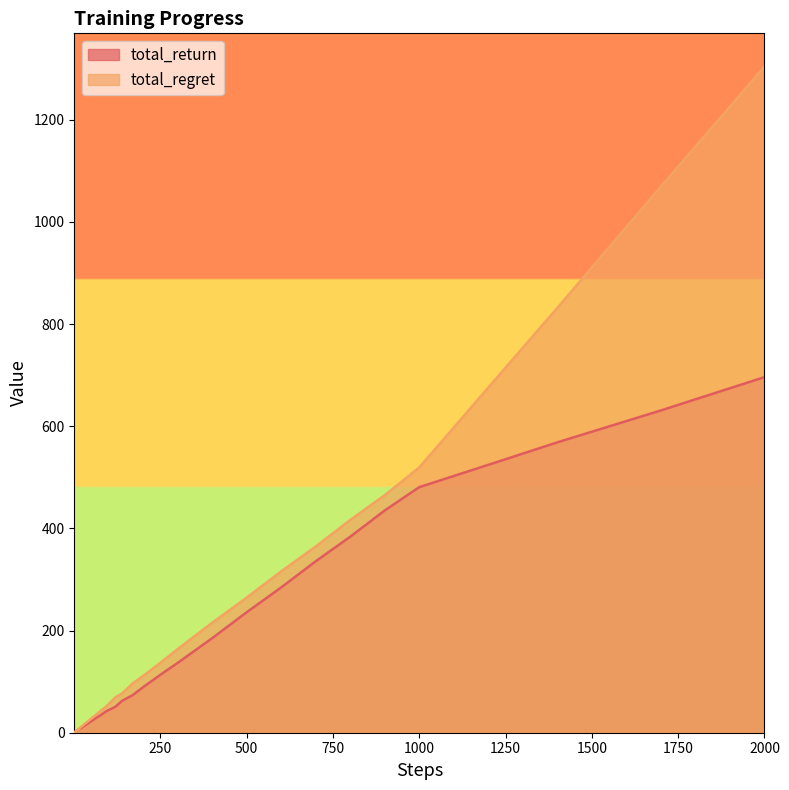

After their last crossing, which series has the higher values: total_return or total_regret?

total_regret